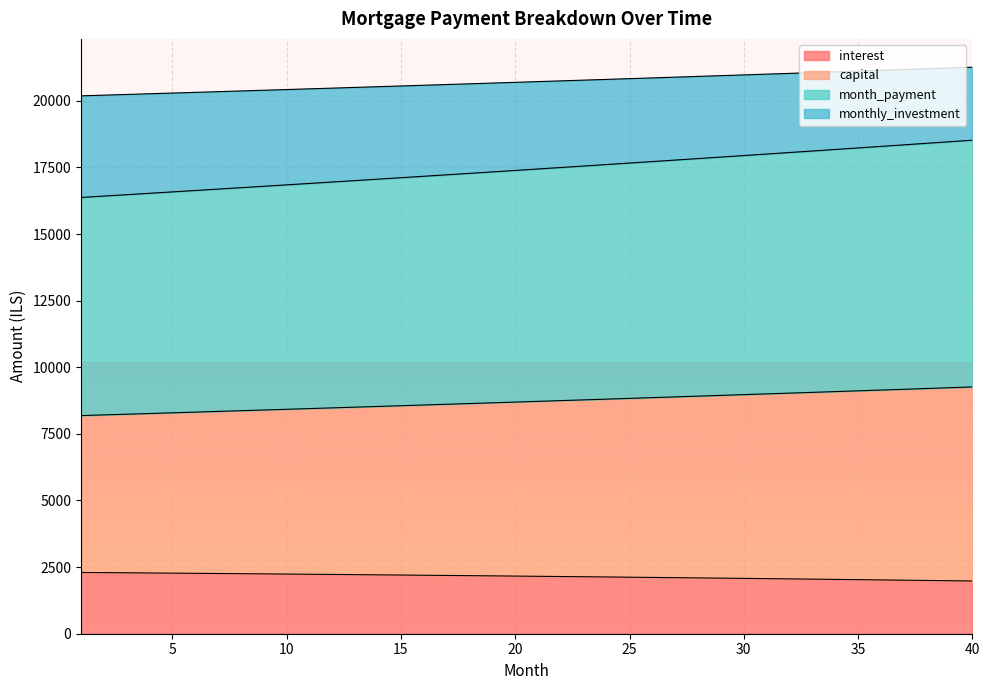

The month_payment series shows 32403.5 at 40. True or false?

False